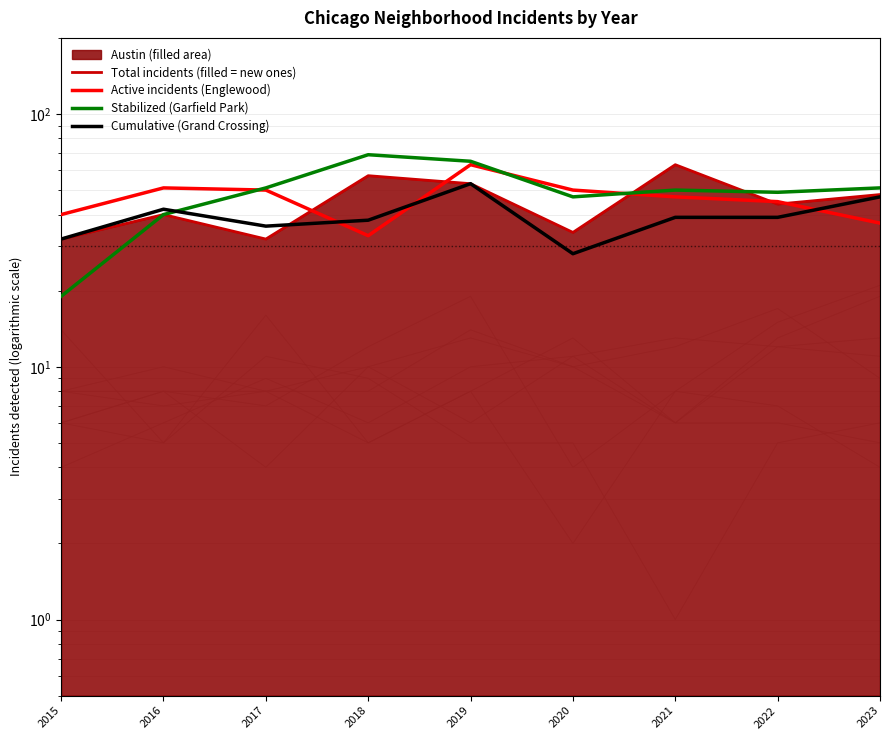

What is the value of the Cumulative (Grand Crossing) point at the 4th from the left?

38